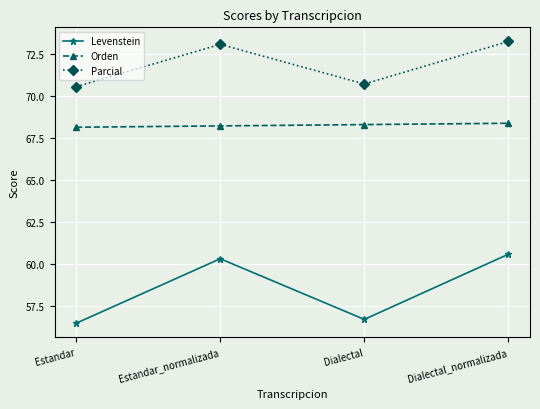

What is the minimum value for Parcial?

70.5